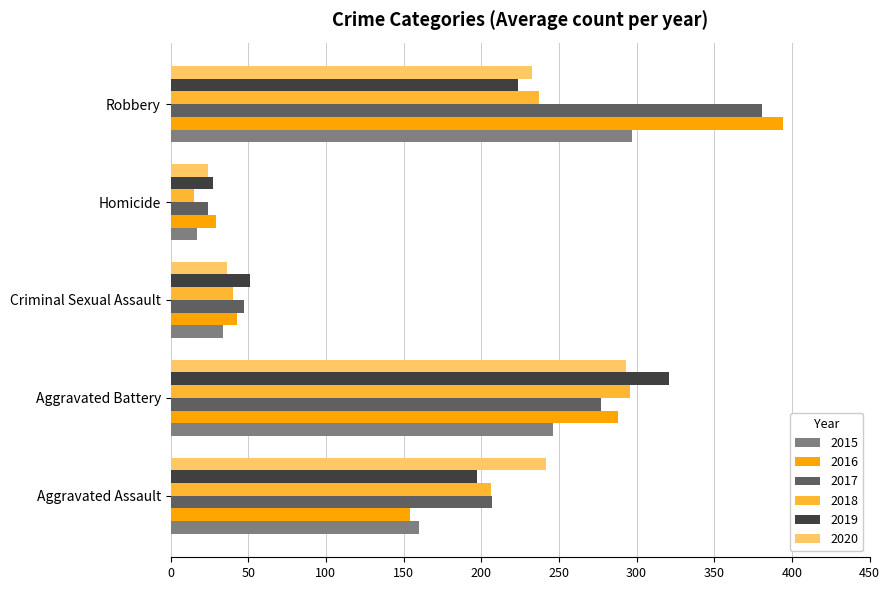

What is the sum of all 2017 values?

936